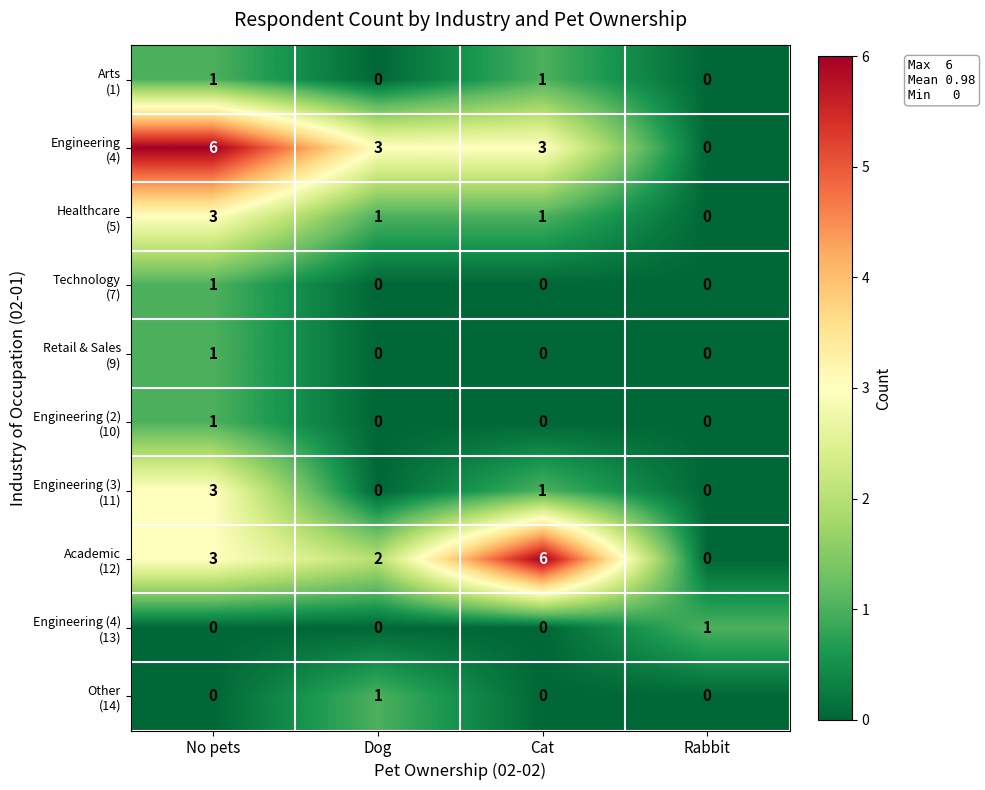

What is the greatest value displayed?

6